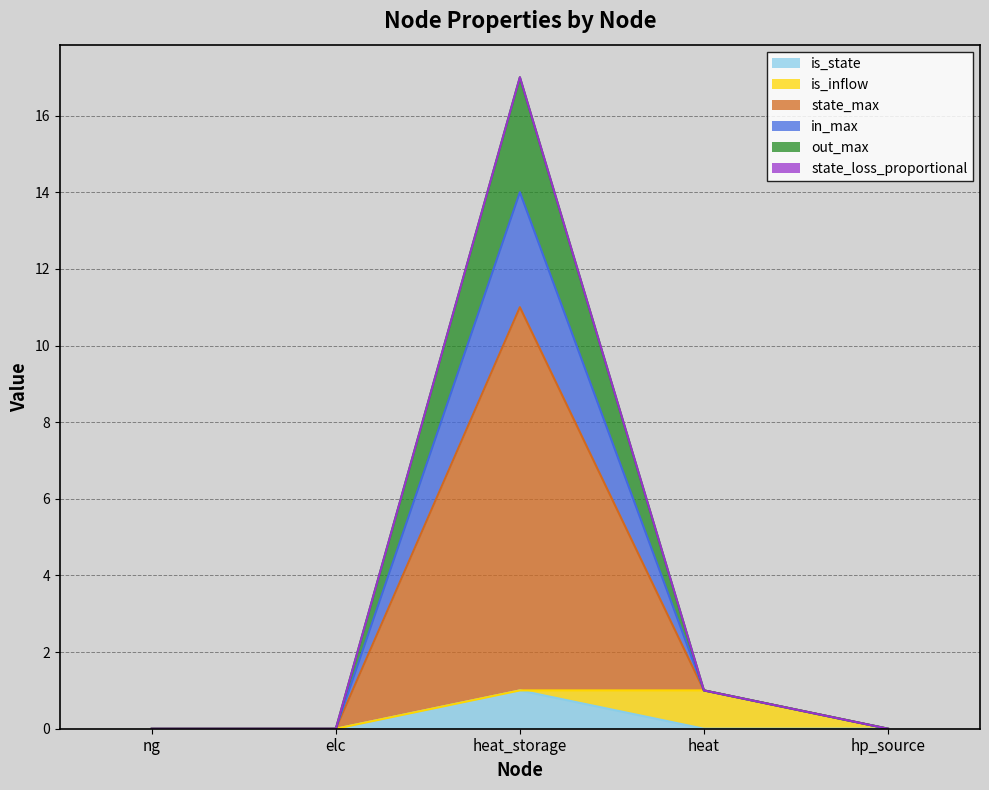

What is the label of the 5th point from the left?

hp_source